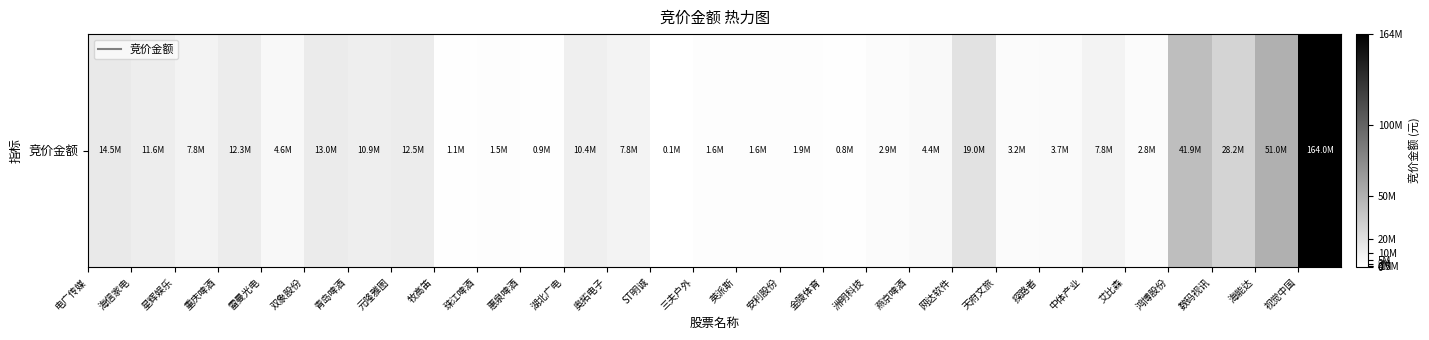

Reading left to right, what are all the values shown in this chart?

14538570	11623680	7830450	12311868	4601520	12964151	10948590	12486915	1093120	1529598	869000	10373904	7822708	131440	1552320	1578237	1900580	827448	2868928	4407726	19016440	3177438	3711748	7841076	2823100	41889032	28156788	50979960	164049354